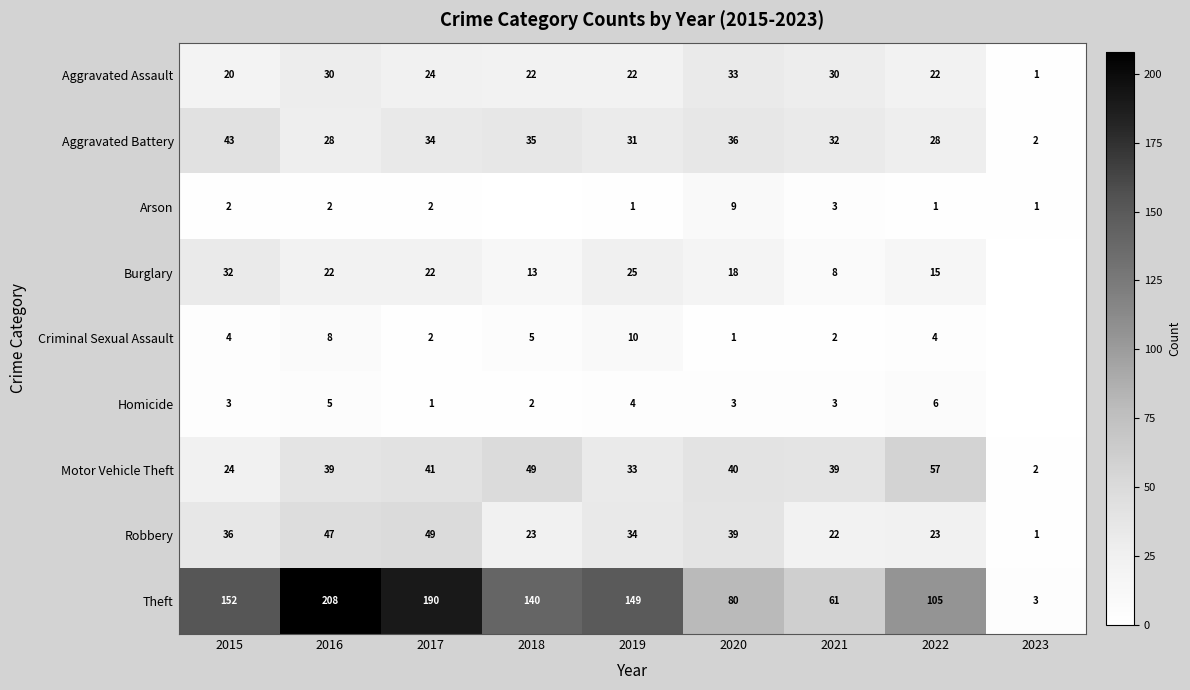

Which label corresponds to the smallest value in the chart?

2018